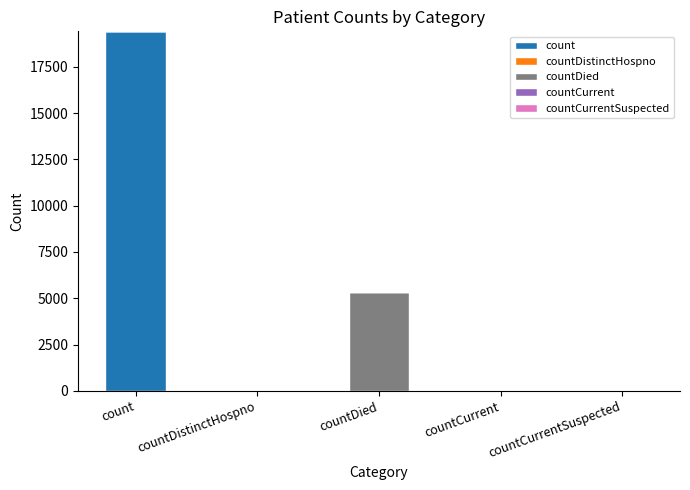

At which category is the sum across all series the highest?

count